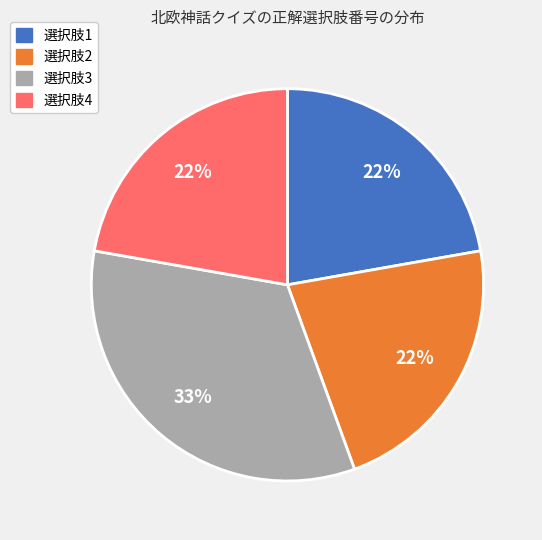

Does any single category account for the majority?

No